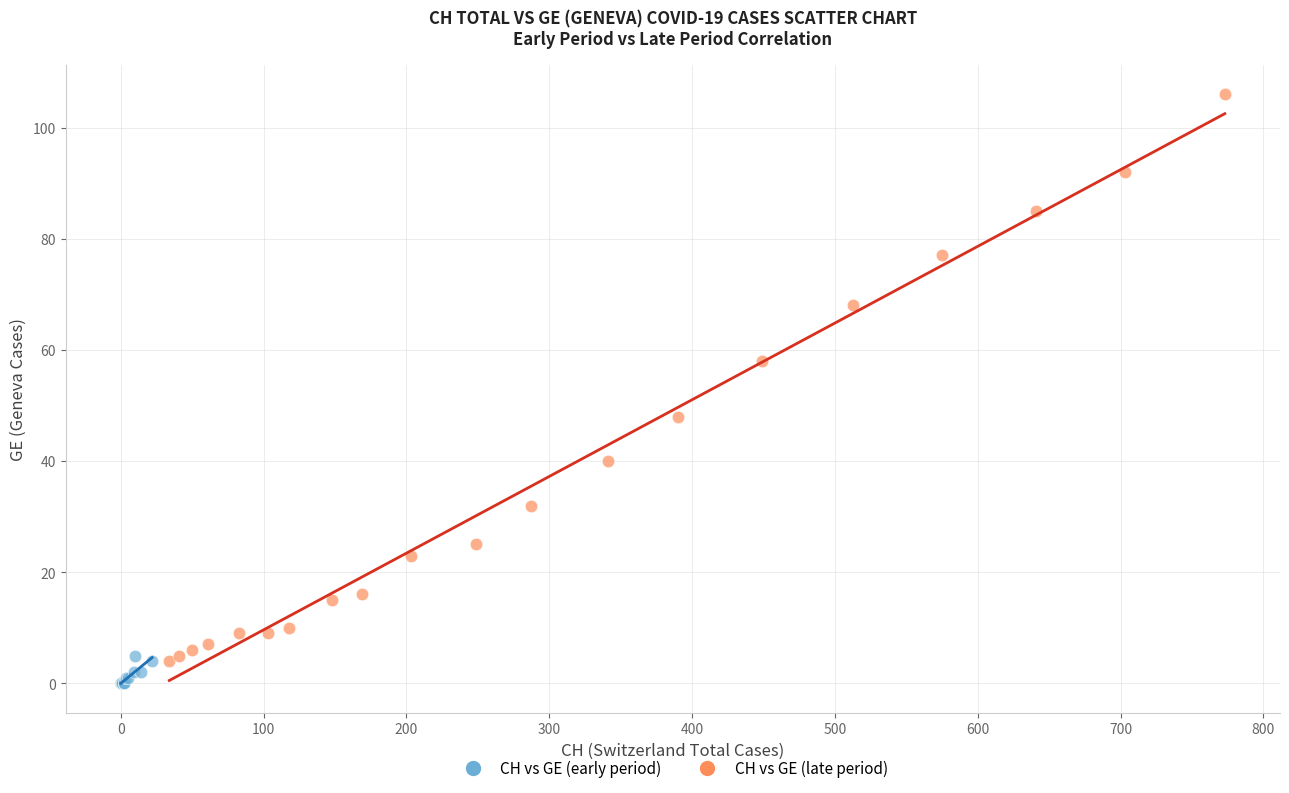

Which series has the largest Y range (max minus min)?

CH vs GE (late period)